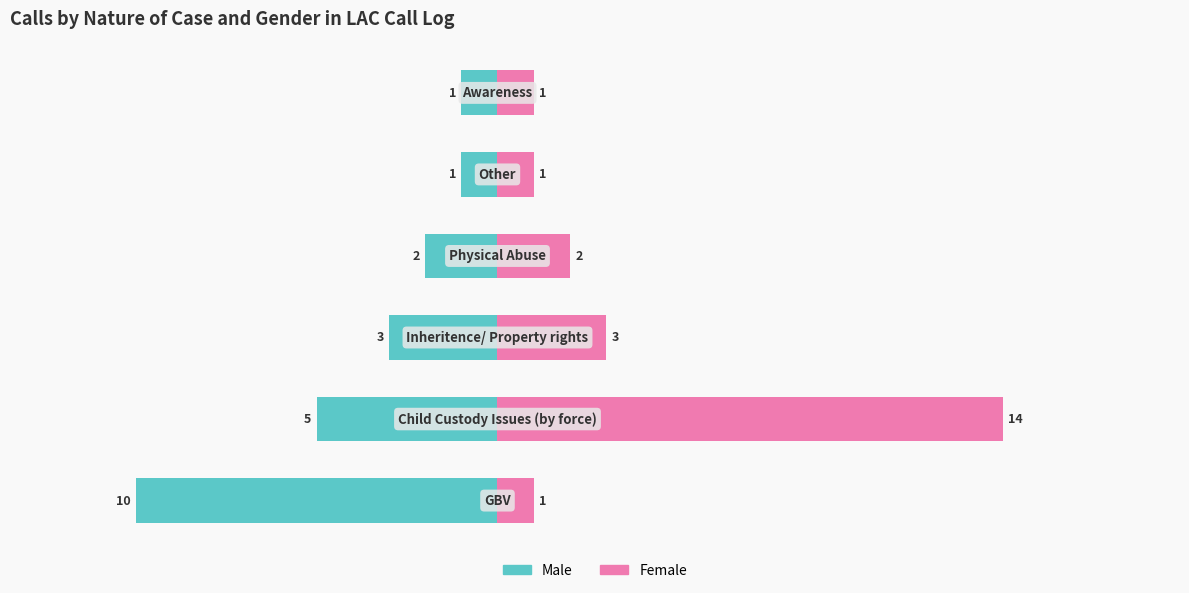

At how many categories does at least one series exceed -5?

6